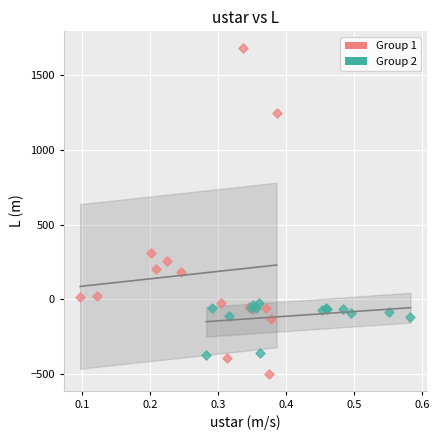

Which series contains the lowest Y value?

Group 1